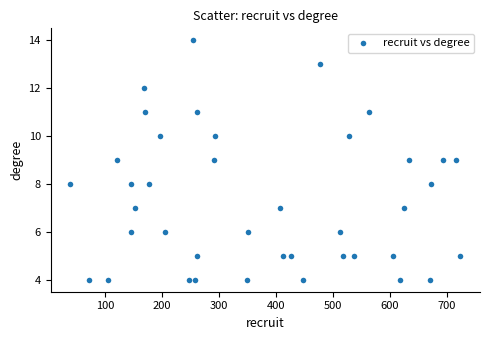

What is the range of X values (max minus min)?

685